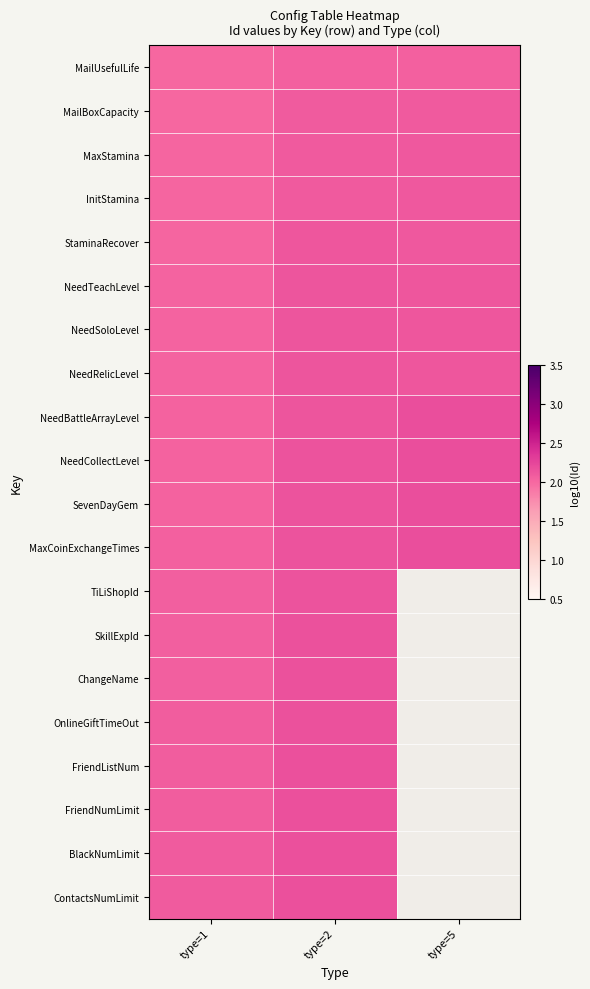

Which category has the lowest value in the MaxCoinExchangeTimes series?

type=1